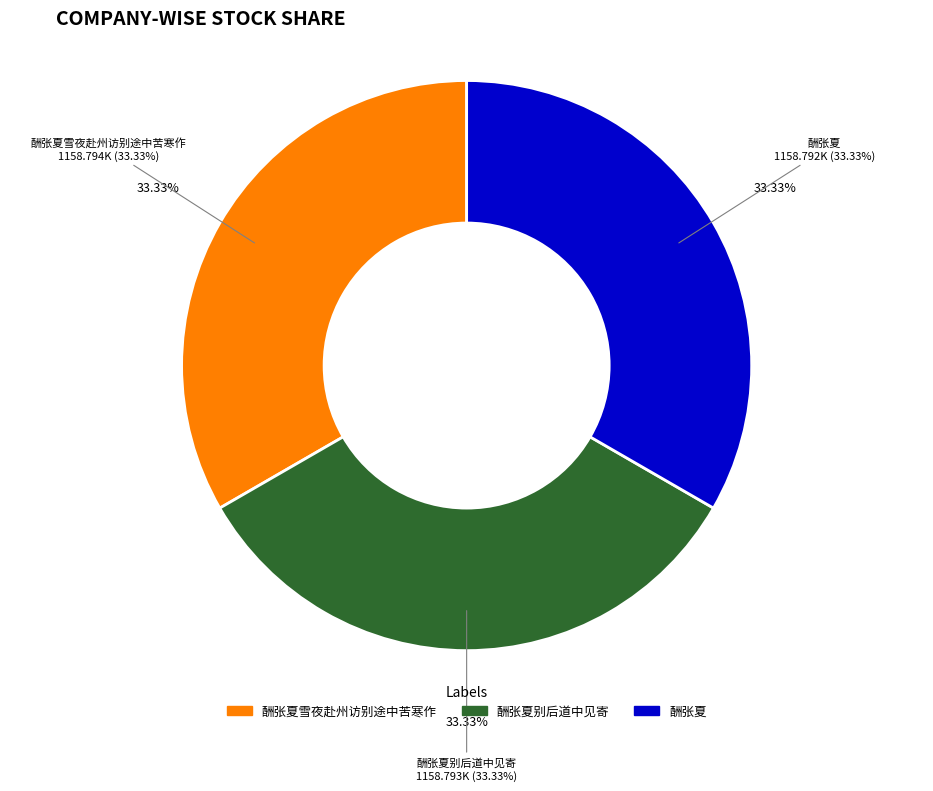

Which slice is the smallest?

酬张夏